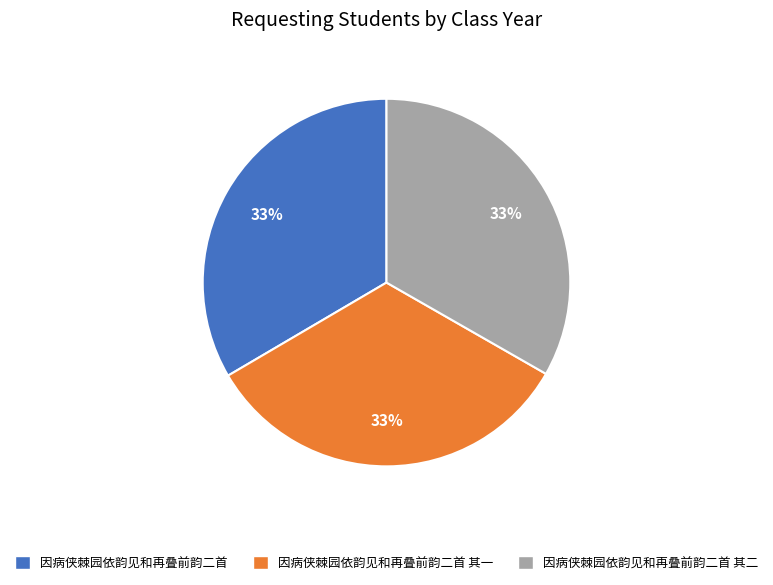

Is there any slice that represents more than half of the pie?

No